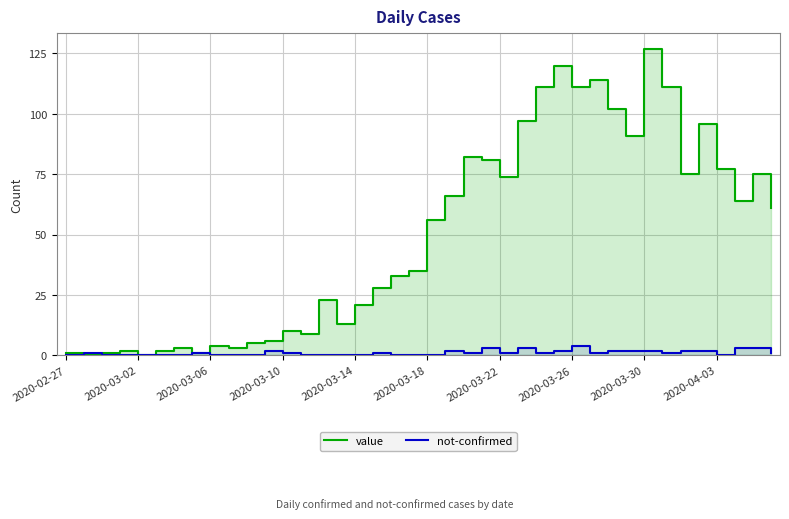

Read the value value at 2020-04-03, to the nearest 10.

80